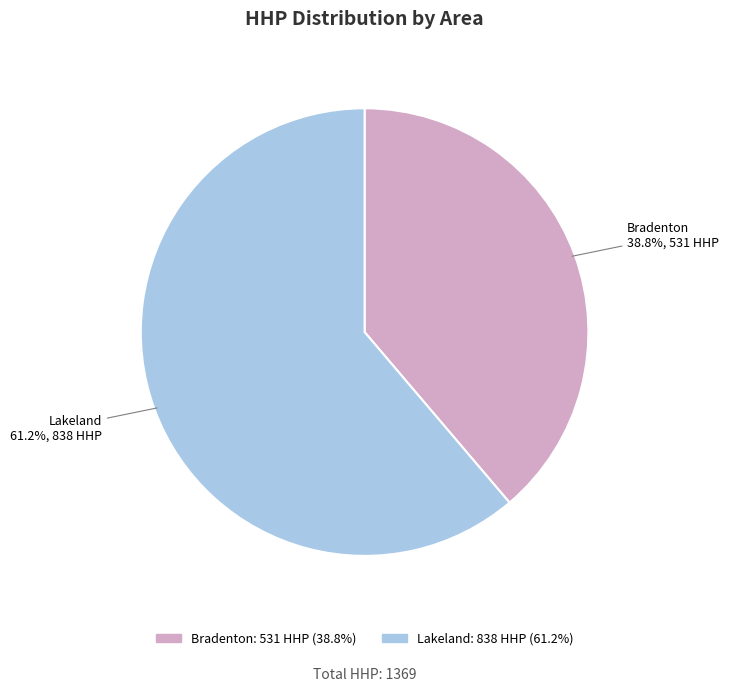

What percentage is NOT represented by Bradenton?

61.2%